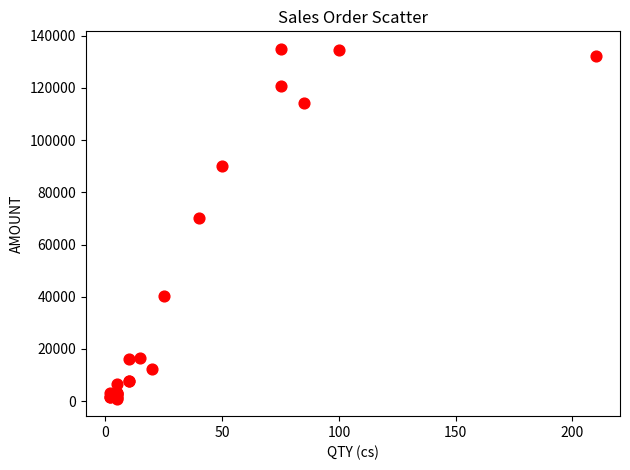

What Y value in the scatter plot is closest to 67980?

70368.0